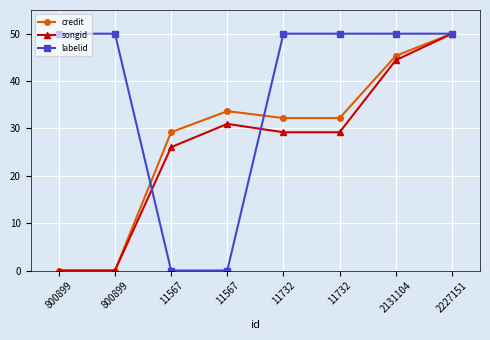

How many distinct data groups are displayed?

3